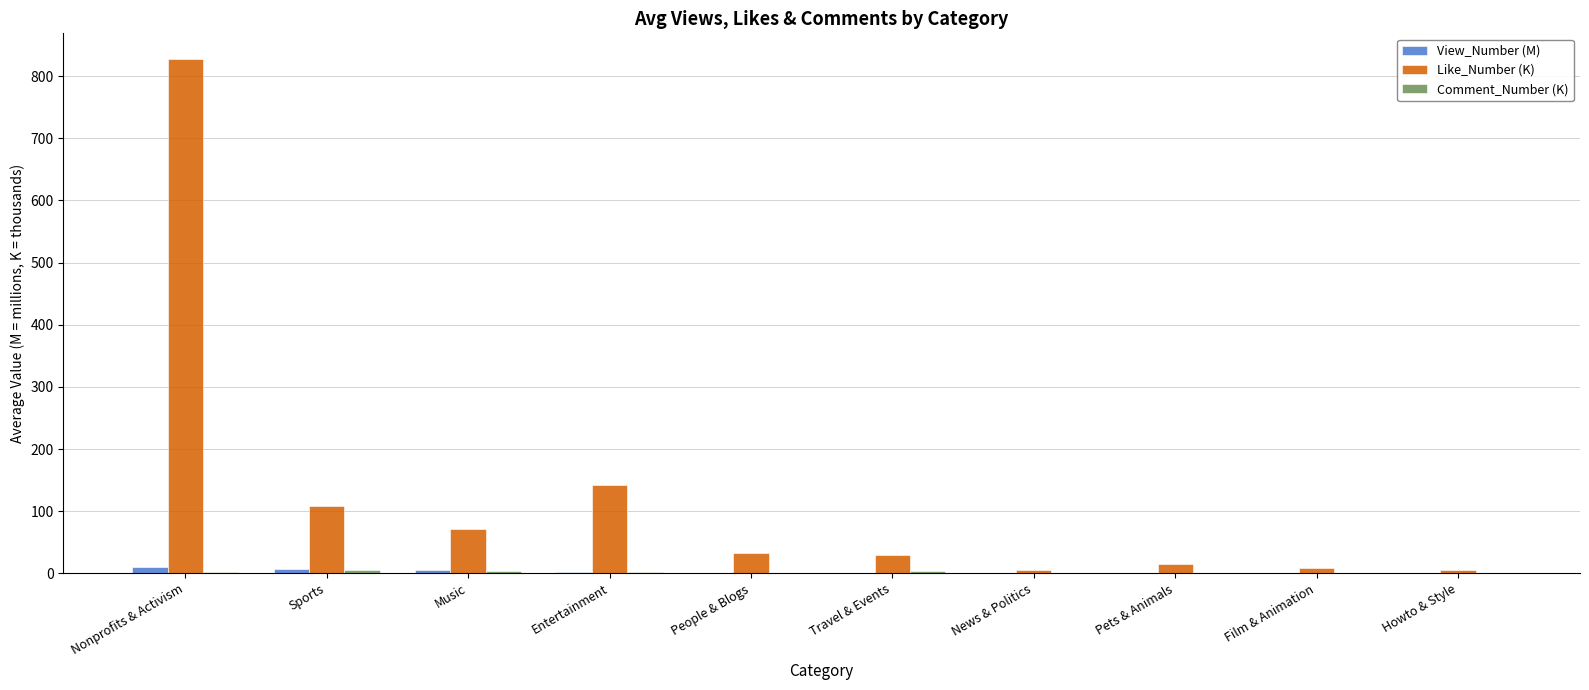

At which category does the chart reach its peak across all series?

Nonprofits & Activism